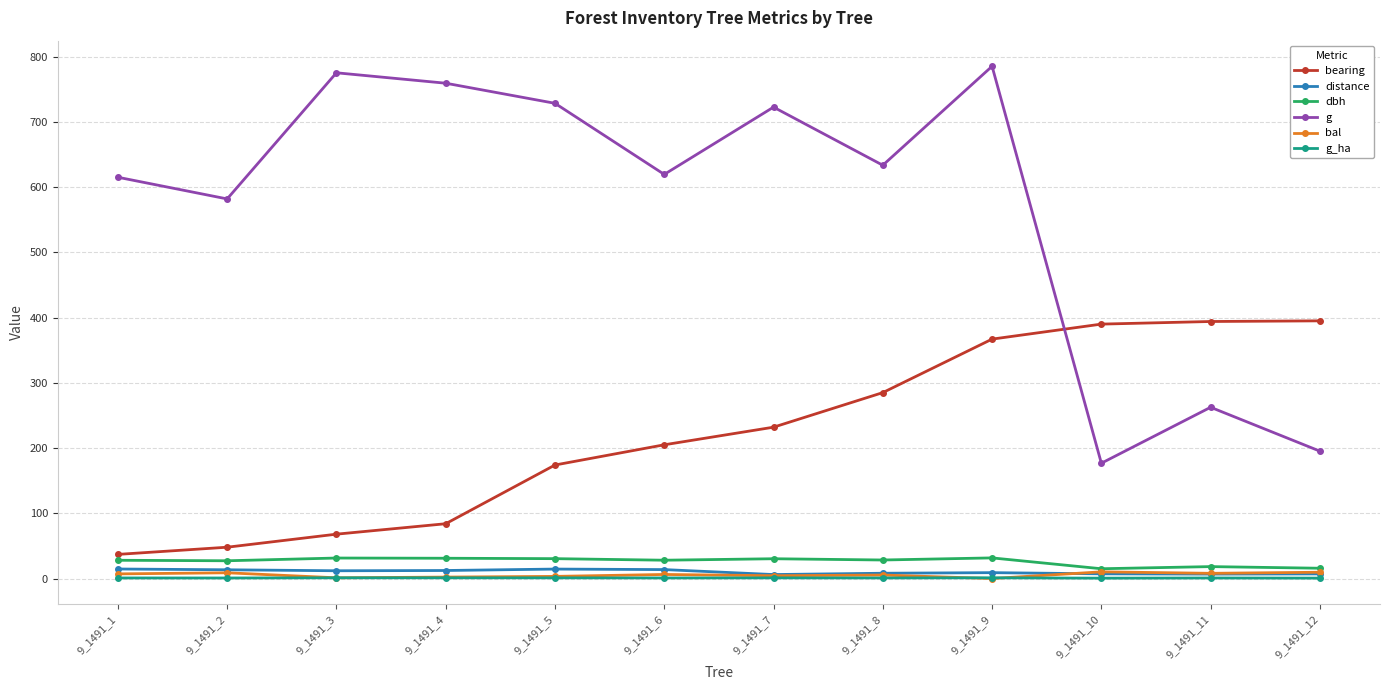

True or false: g_ha and g intersect in this chart.

False